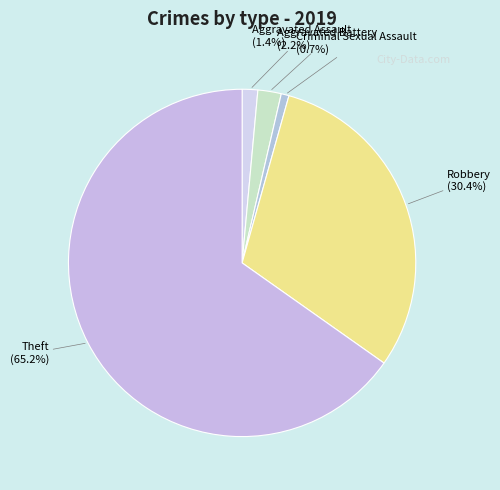

Which category has the biggest portion of the pie?

Theft